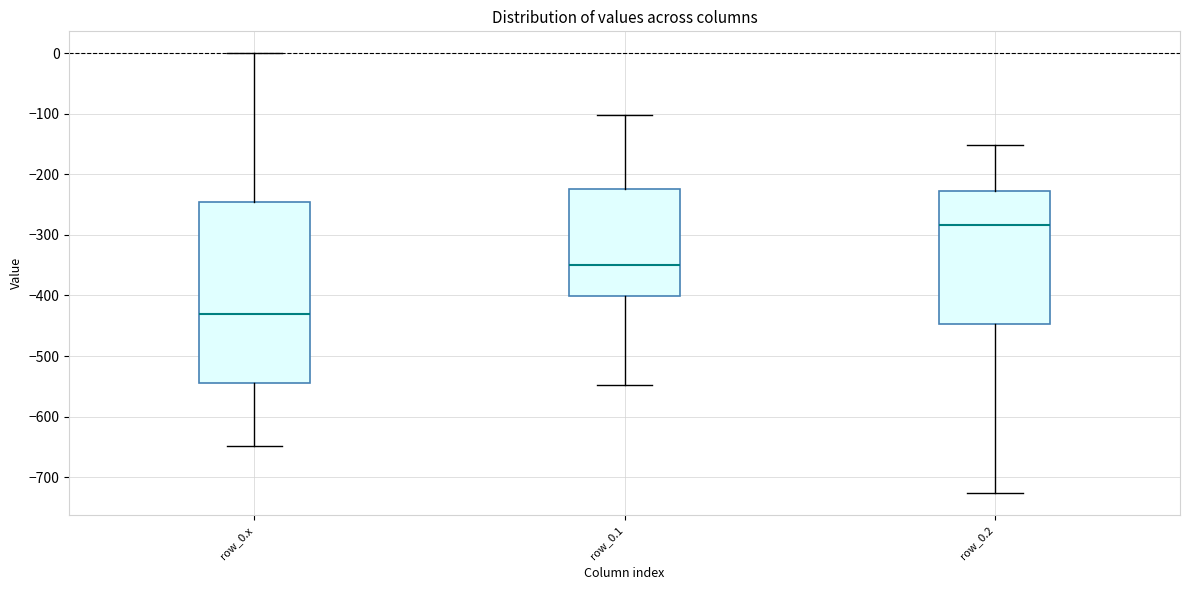

Where is the upper edge of the box for row_0.2 on the y-axis? The values are not printed on the chart, so give them approximately, as read against the axis.

-230